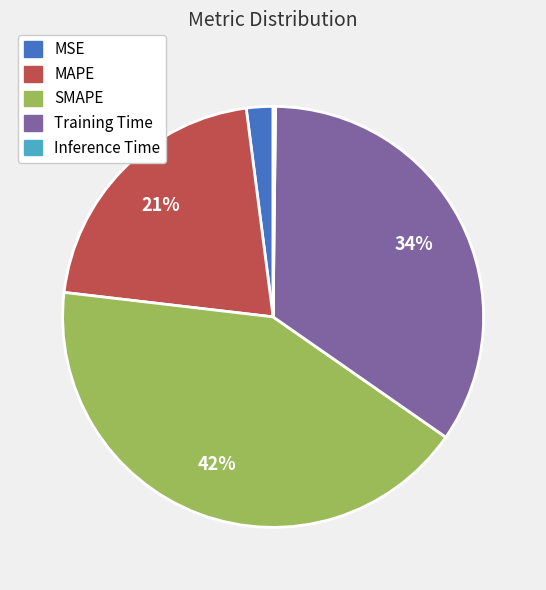

To the nearest percent, what is the average slice percentage?

20%